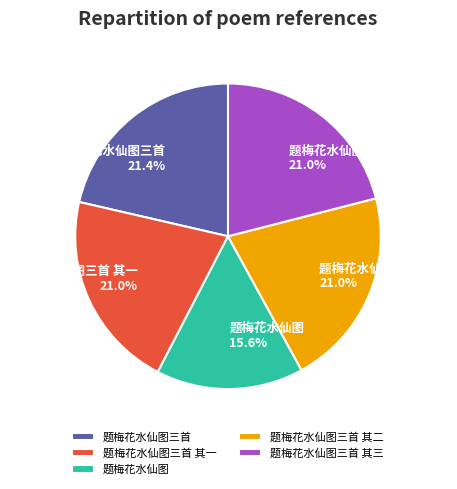

What percentage is the 题梅花水仙图三首 其一 slice, to the nearest percent?

21%